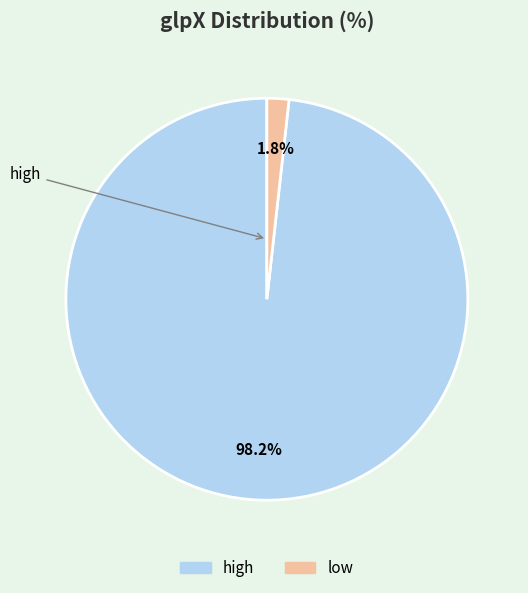

What percentage is the low slice, to the nearest percent?

2%